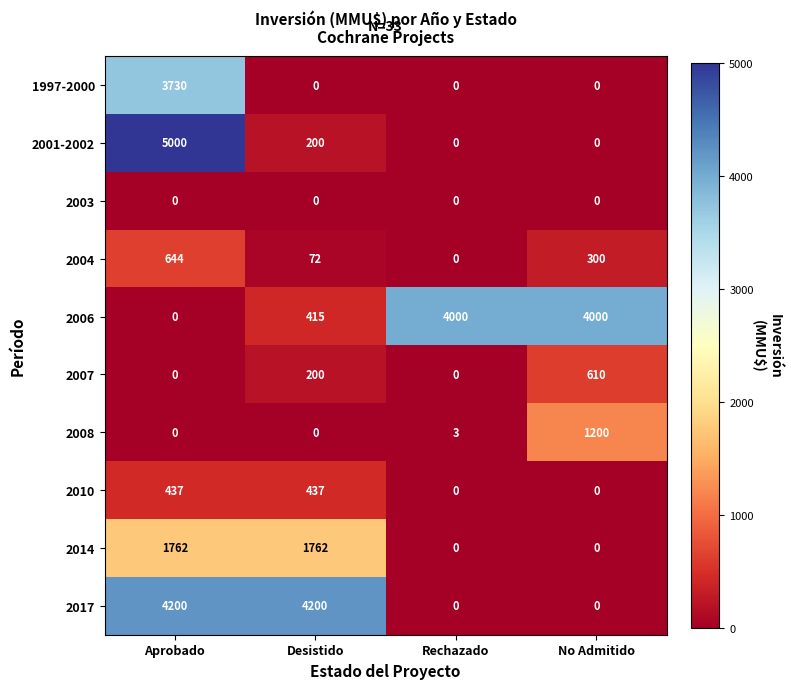

What is the total value across all series at No Admitido?

6110